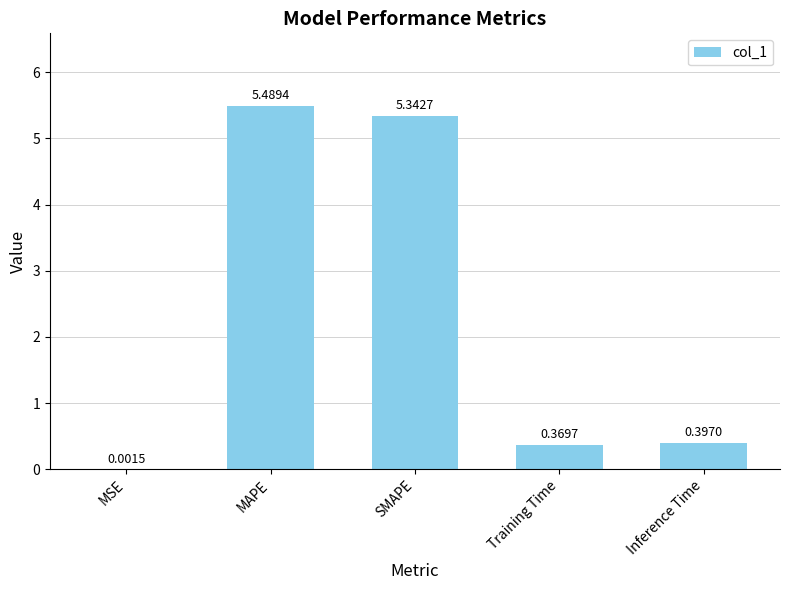

What is the sum of the values at Inference Time and MAPE?

5.9